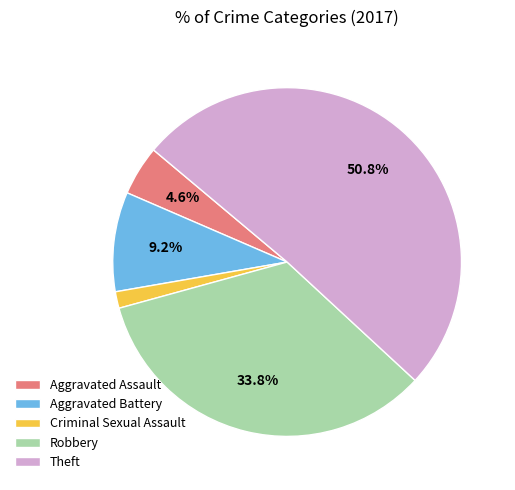

To the nearest percent, what portion does Aggravated Battery represent?

9%